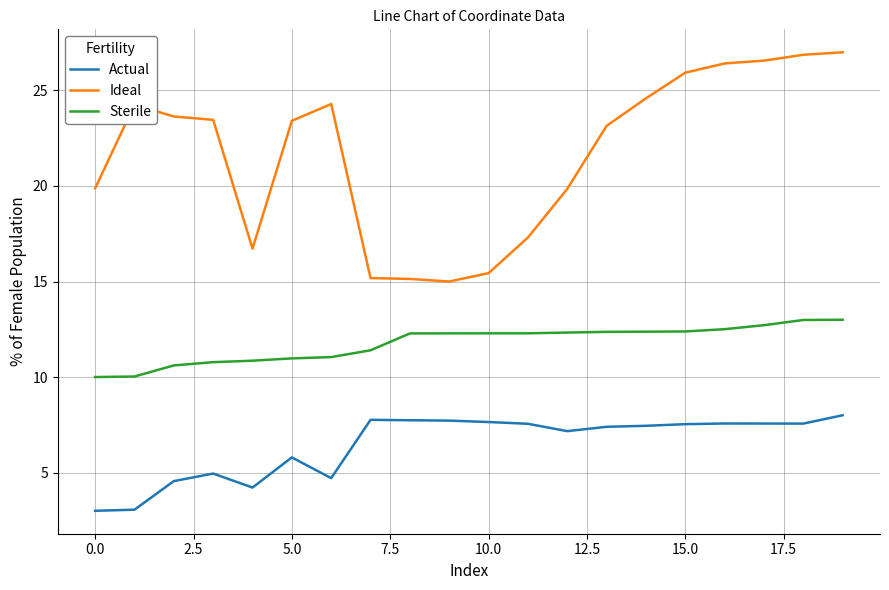

Which series has the largest total across all categories?

Ideal